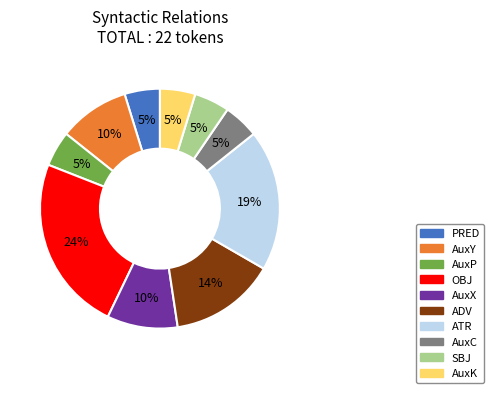

To the nearest percent, what is the combined percentage of AuxP and AuxC?

10%